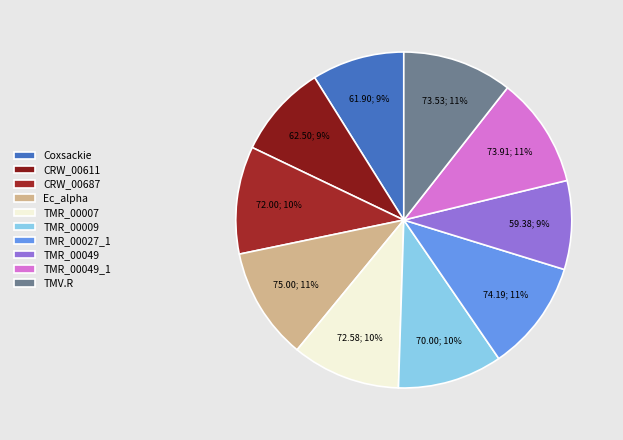

To the nearest percent, what portion does TMR_00007 represent?

10%